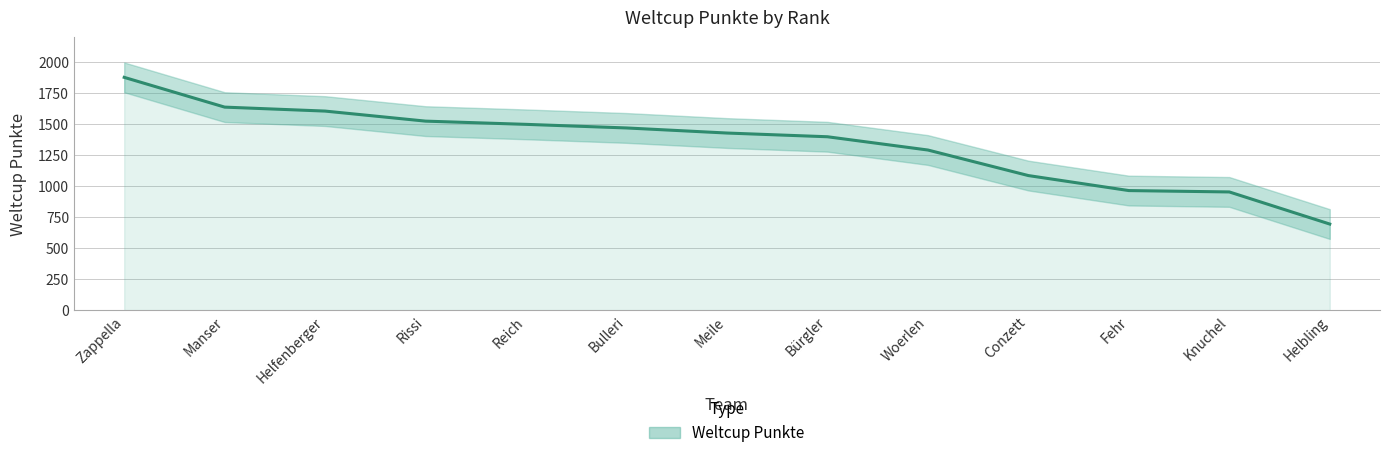

Which category has the highest value across all series?

Zappella